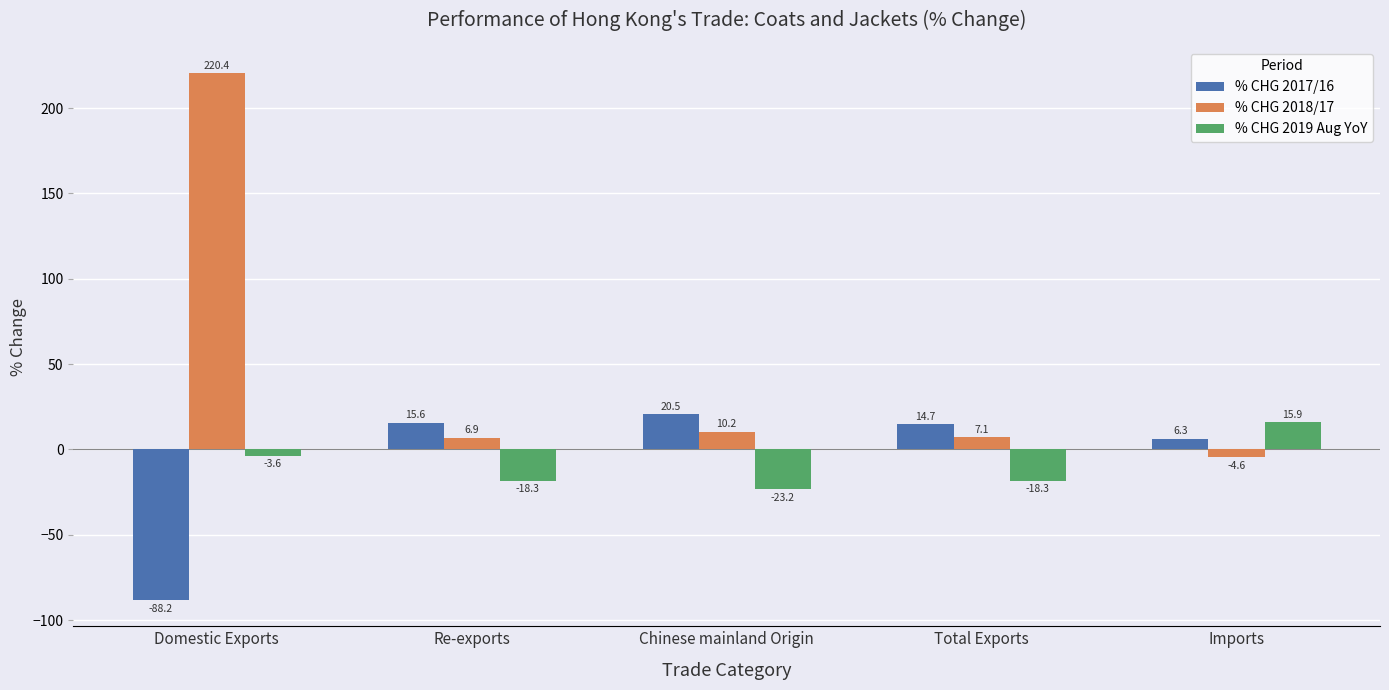

What is the difference between the maximum and minimum values in the % CHG 2019 Aug YoY series?

39.1